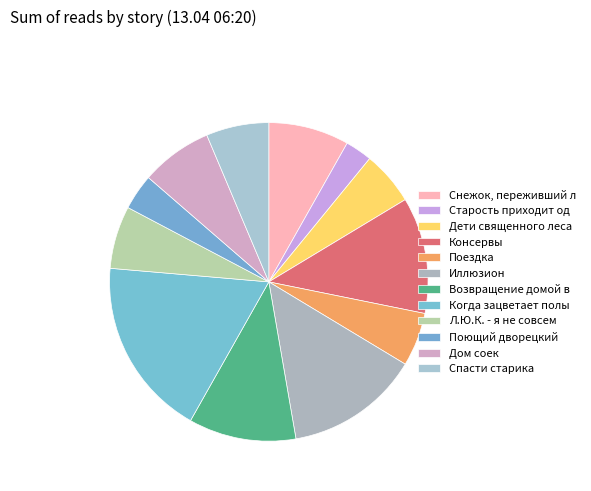

Does any single category account for the majority?

No